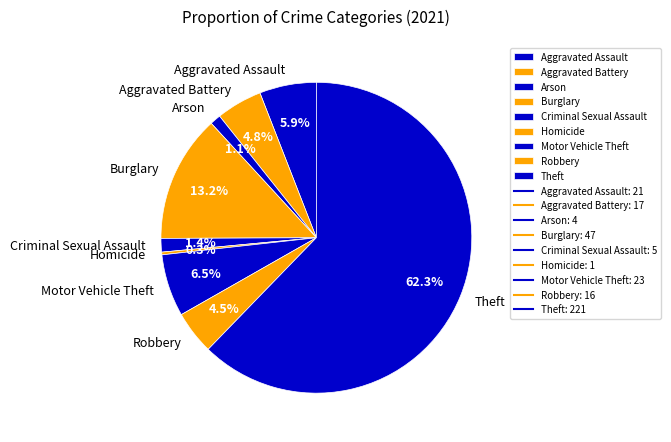

Which category accounts for the majority?

Theft